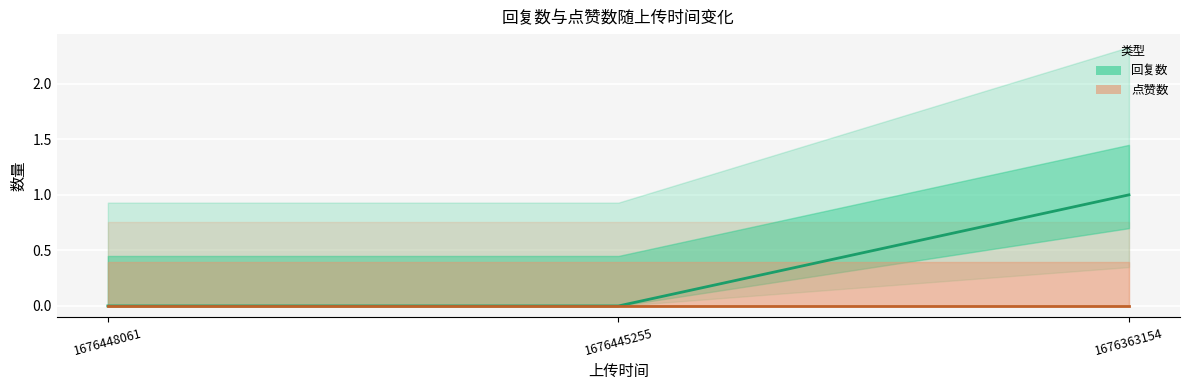

Reading left to right, what are all the values shown in this chart?

回复数: 0	0	1
点赞数: 0	0	0